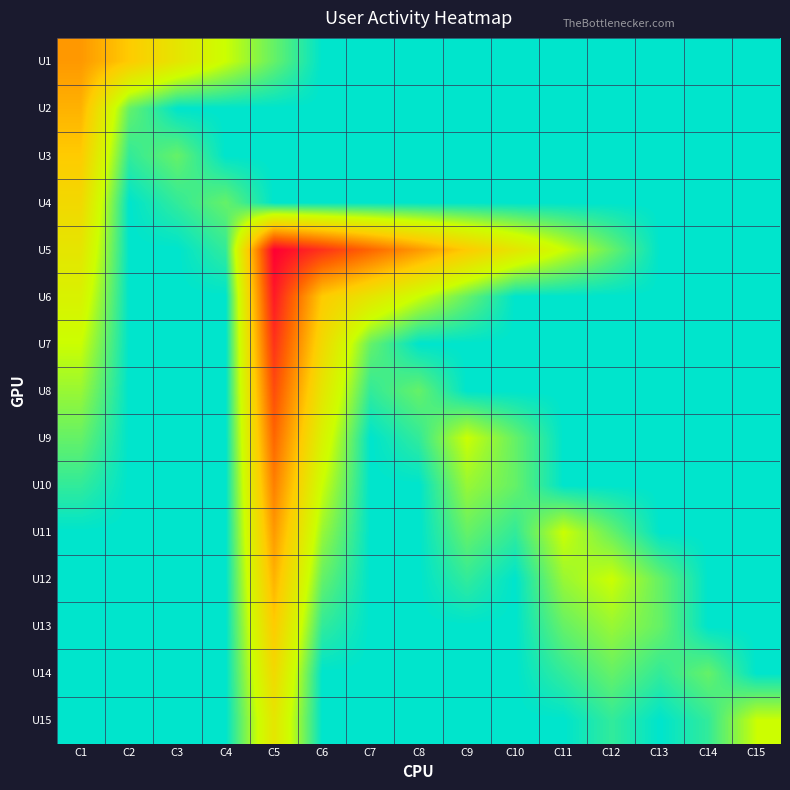

At which category does the chart reach its peak across all series?

C5